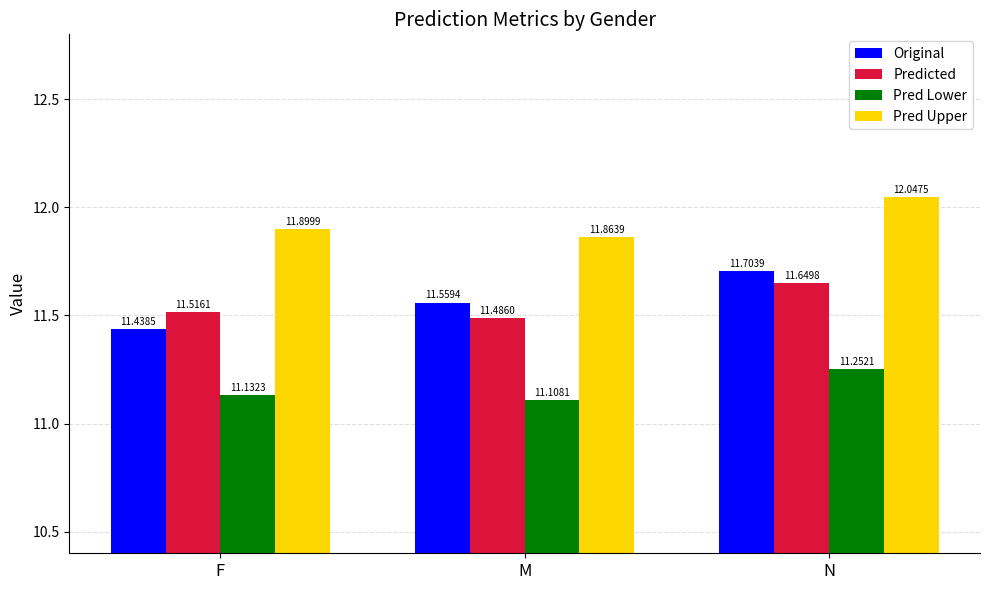

Reading left to right, list all the values displayed in this chart.

Original: F=11.4	M=11.6	N=11.7
Predicted: F=11.5	M=11.5	N=11.6
Pred Lower: F=11.1	M=11.1	N=11.3
Pred Upper: F=11.9	M=11.9	N=12.0